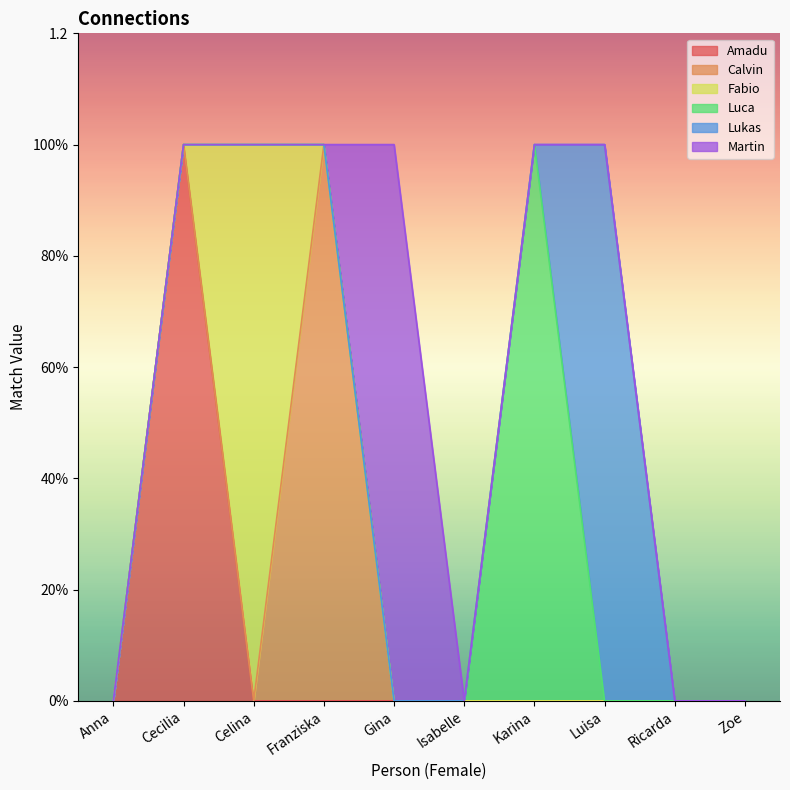

Between Cecilia and Ricarda, which series saw the biggest shift?

Amadu